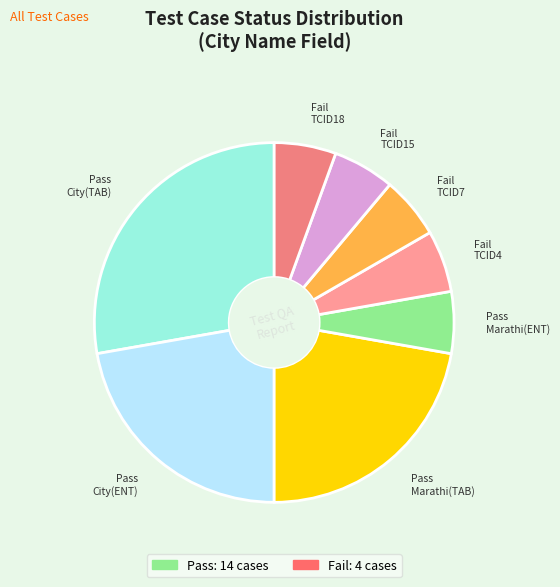

Which slice is the largest?

Pass City(TAB)